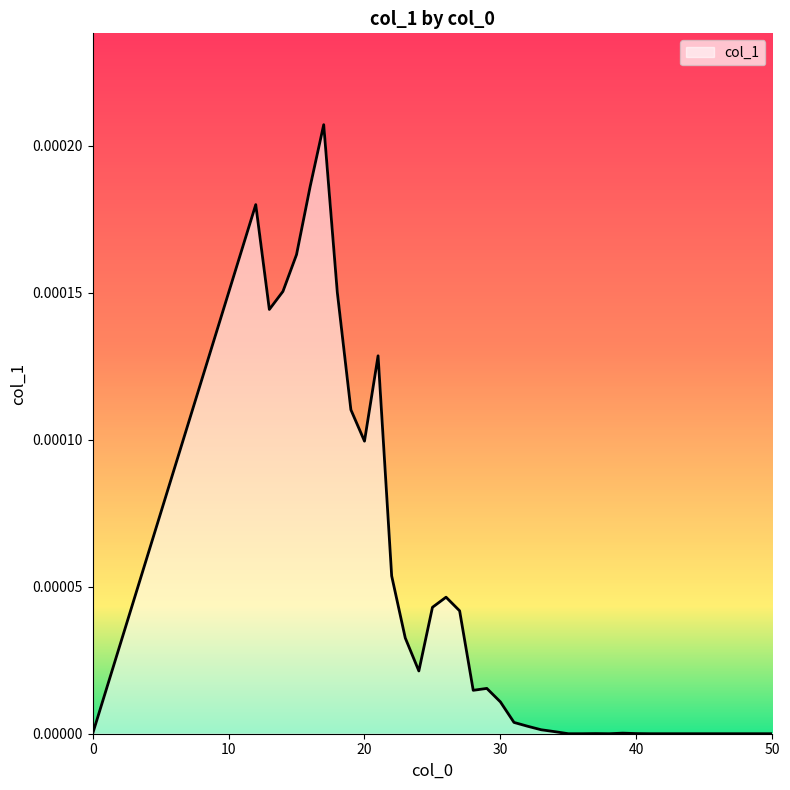

Does the chart have visible grid lines?

No